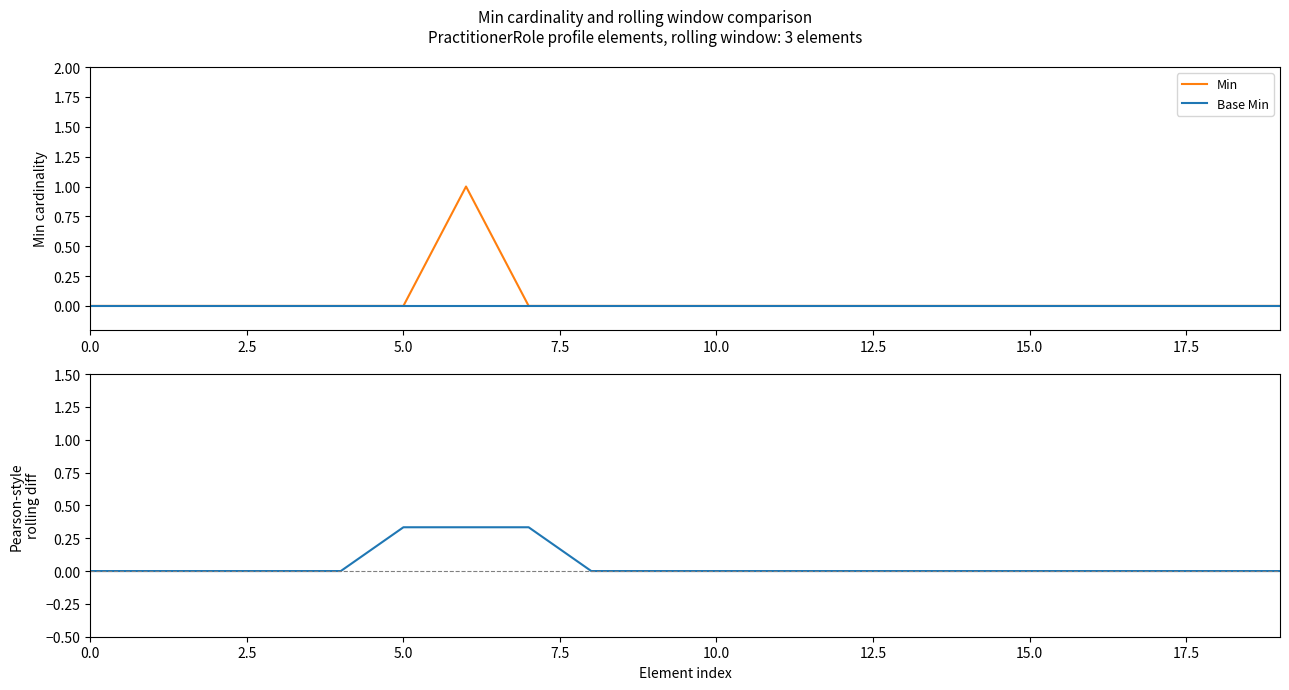

True or false: Base Min has more than 1 interior local peaks.

False